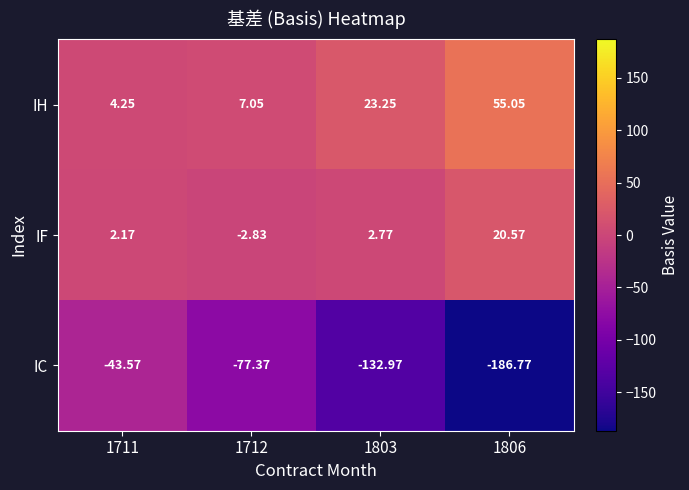

Between 1712 and 1803, which series saw the biggest shift?

IC